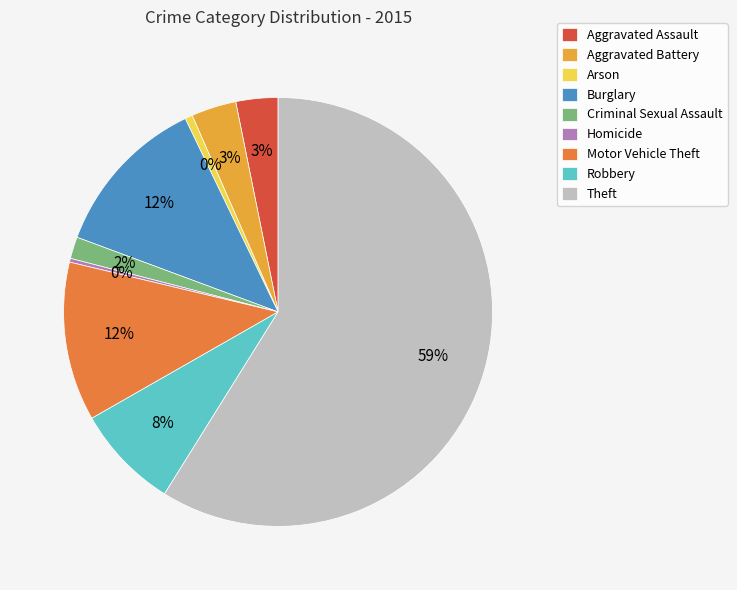

To the nearest percent, what percentage of the pie is Theft?

59%